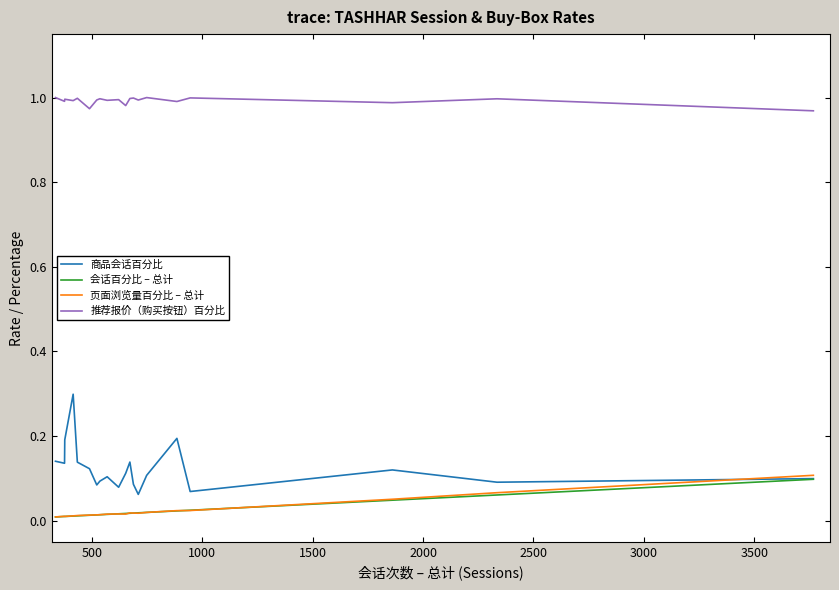

Which series has the largest range (max minus min)?

商品会话百分比